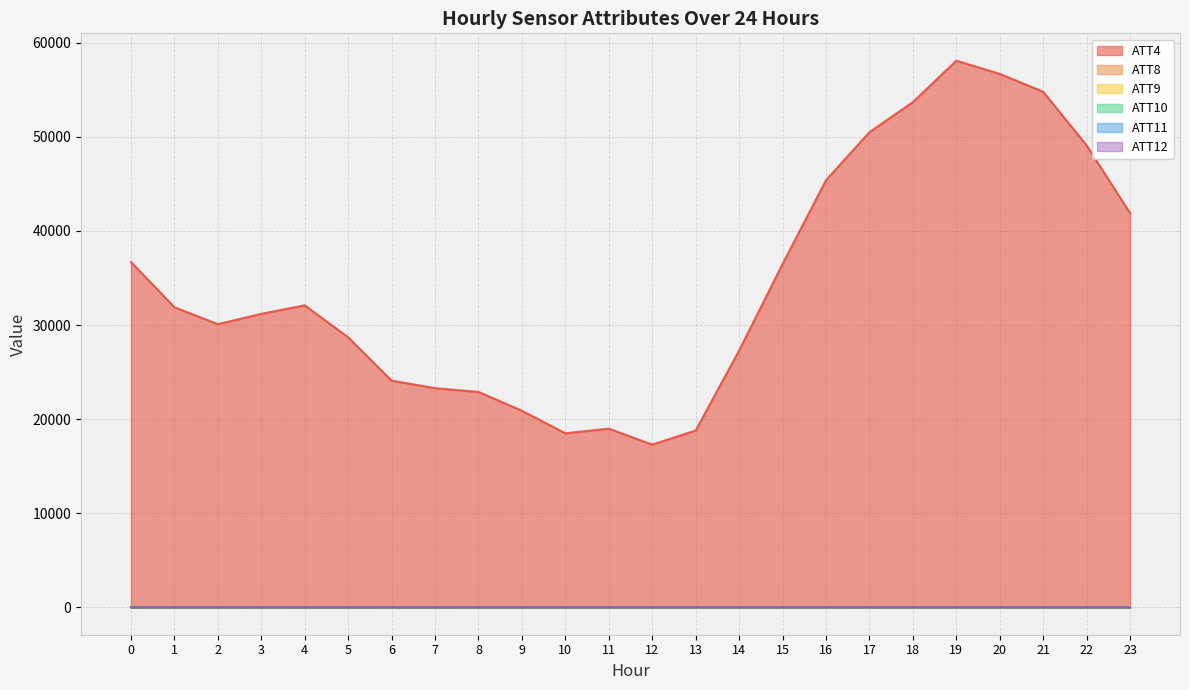

Reading left to right, extract all data points from this chart.

ATT4: 36700.0	31900.0	30100.0	31200.0	32100.0	28700.0	24100.0	23300.0	22900.0	20900.0	18500.0	19000.0	17300.0	18800.0	27300.0	36500.0	45400.0	50500.0	53700.0	58100.0	56700.0	54800.0	49100.0	41900.0
ATT8: 2.5	1.9	1.0	0.8	0.4	1.9	2.6	1.9	1.7	1.9	3.9	3.7	3.1	4.9	6.2	6.7	5.2	5.4	5.6	5.6	6.9	6.9	7.4	4.7
ATT9: 34.5	35.3	35.6	35.6	36.0	35.9	35.2	34.6	35.0	35.6	36.8	34.2	31.6	28.2	26.6	23.8	24.2	22.7	20.0	21.4	24.5	26.2	27.9	29.7
ATT10: 7.9	7.4	6.0	5.0	4.7	5.0	4.7	5.8	5.4	4.4	3.4	3.0	3.5	4.1	5.3	3.6	4.2	4.8	7.5	9.7	9.0	9.2	10.4	12.8
ATT11: 30.3	31.8	30.6	30.3	31.3	31.2	30.2	29.2	29.4	30.6	30.6	28.7	26.2	24.9	23.2	23.8	22.8	23.1	20.6	19.5	22.0	21.3	22.8	21.8
ATT12: 4.7	9.3	6.0	2.7	0.2	0.5	1.4	3.9	4.7	6.5	7.3	5.7	6.0	6.7	7.4	5.5	6.3	6.9	5.1	5.9	7.2	6.8	4.8	4.3